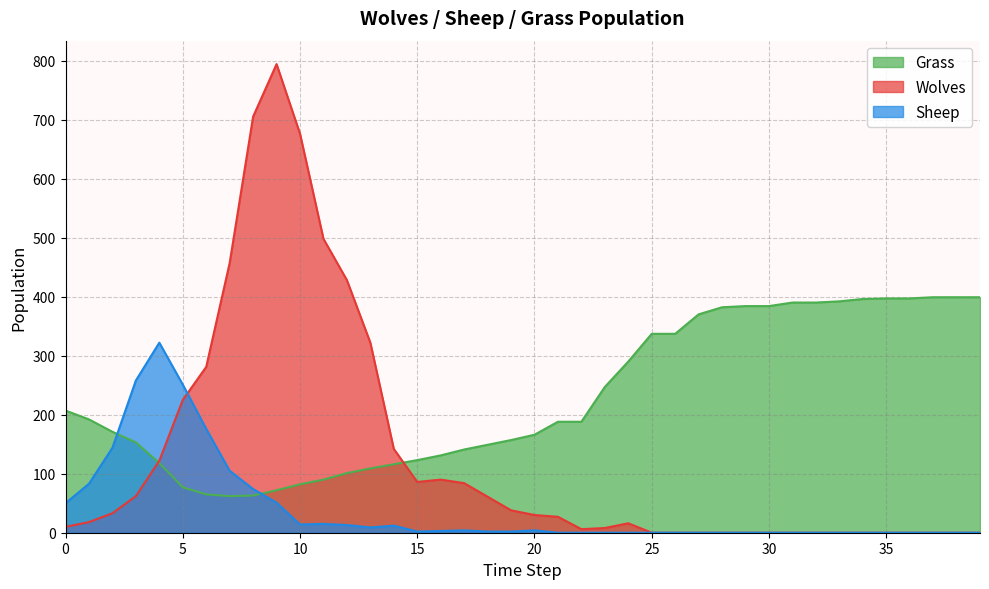

How many interior local valleys does the Wolves series have?

2